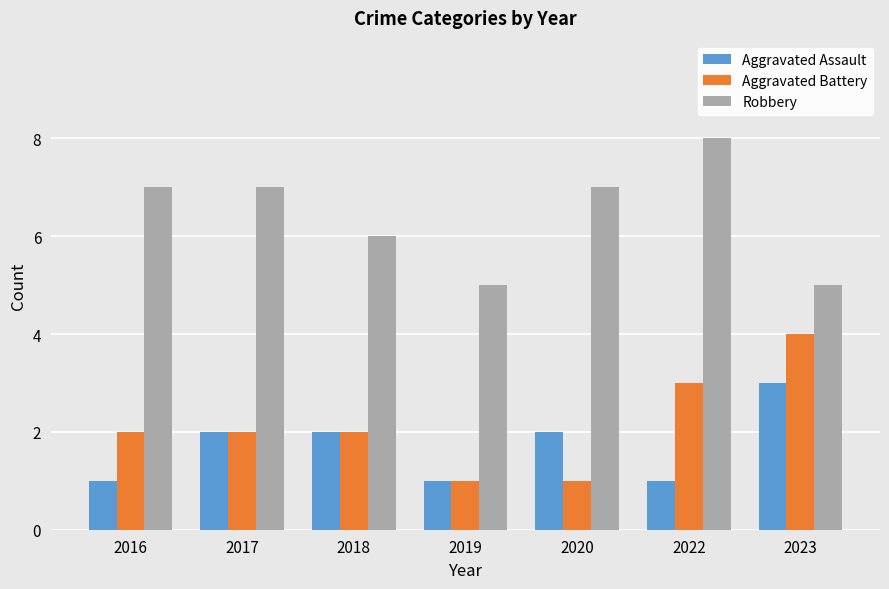

What is the average value of the Aggravated Assault series?

2